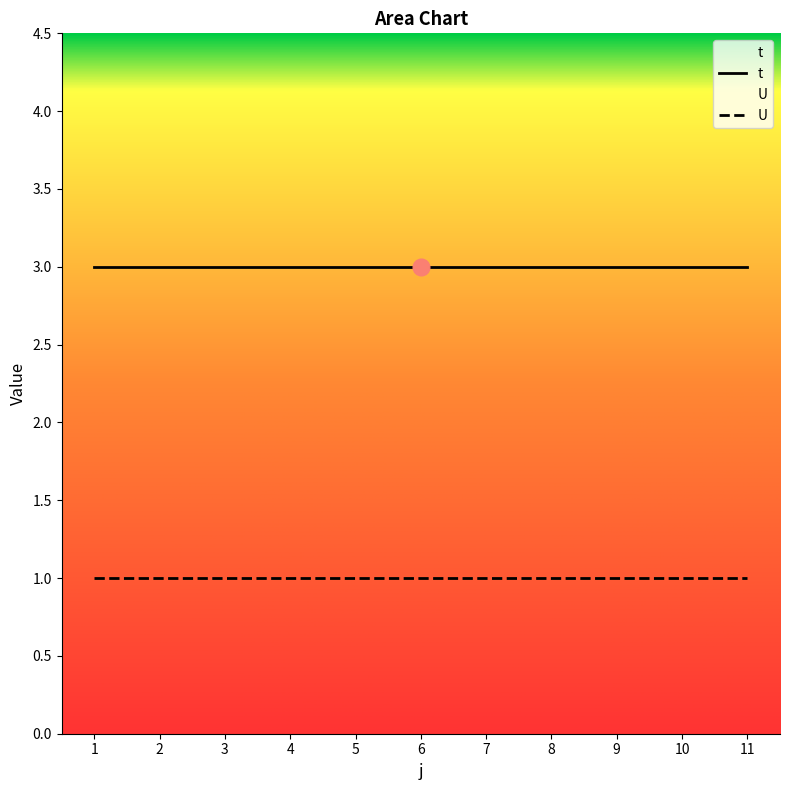

True or false: t and U cross at least once.

False